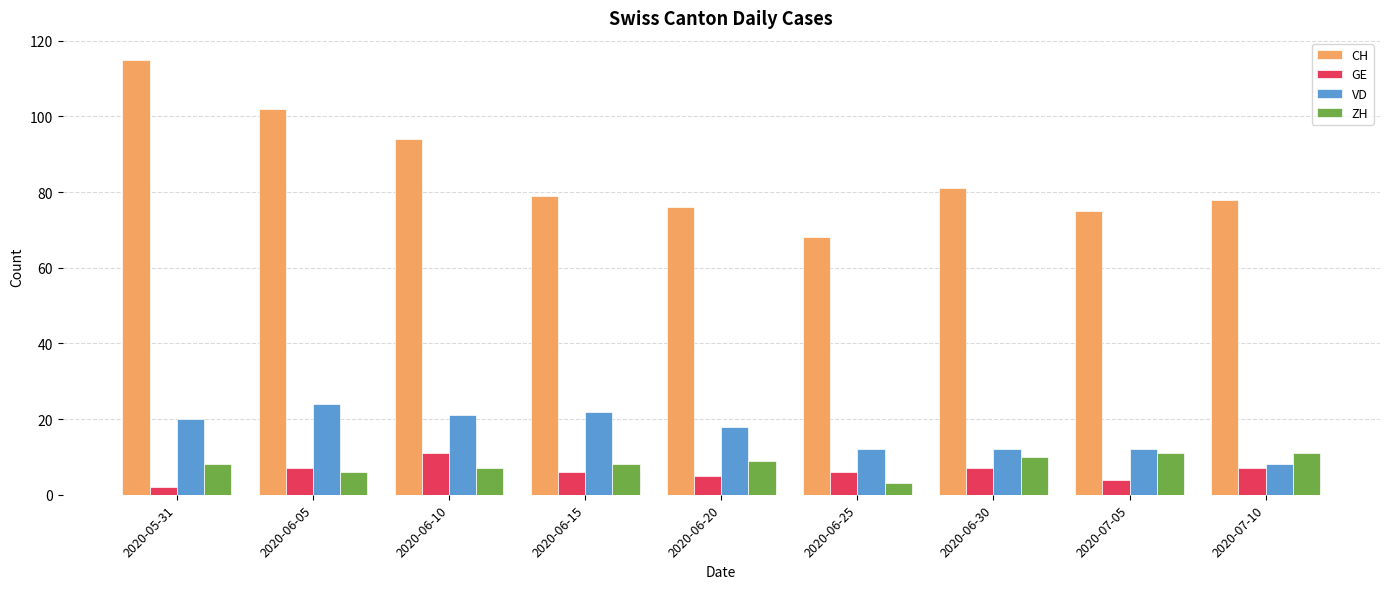

What is the total value across all series at 2020-06-25?

89